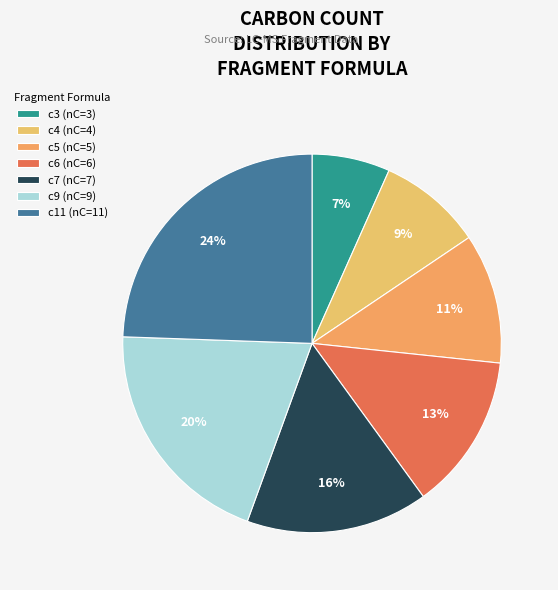

What percentage is the c5 slice, to the nearest percent?

11%